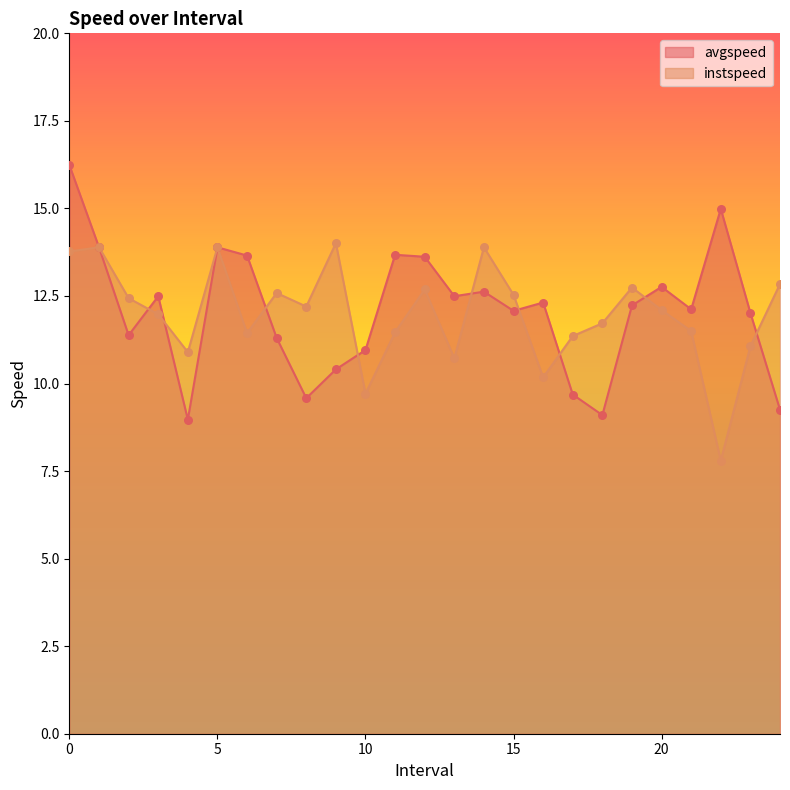

Which series has the widest spread of Y values?

avgspeed